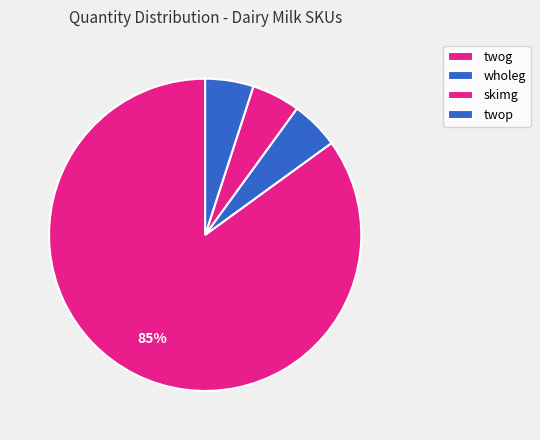

Which category has the biggest portion of the pie?

twog